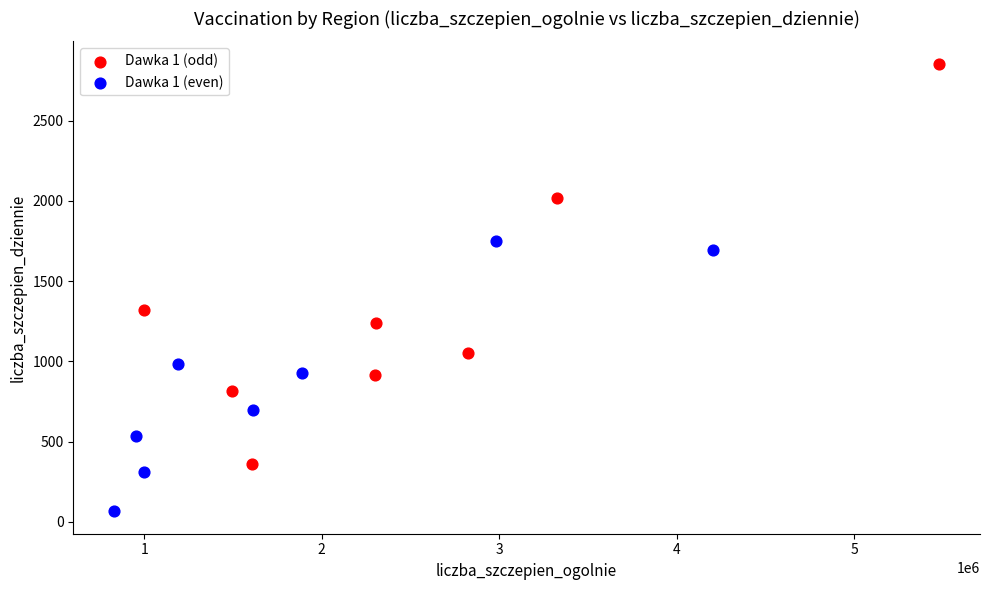

Which series has the widest spread of Y values?

Dawka 1 (odd)